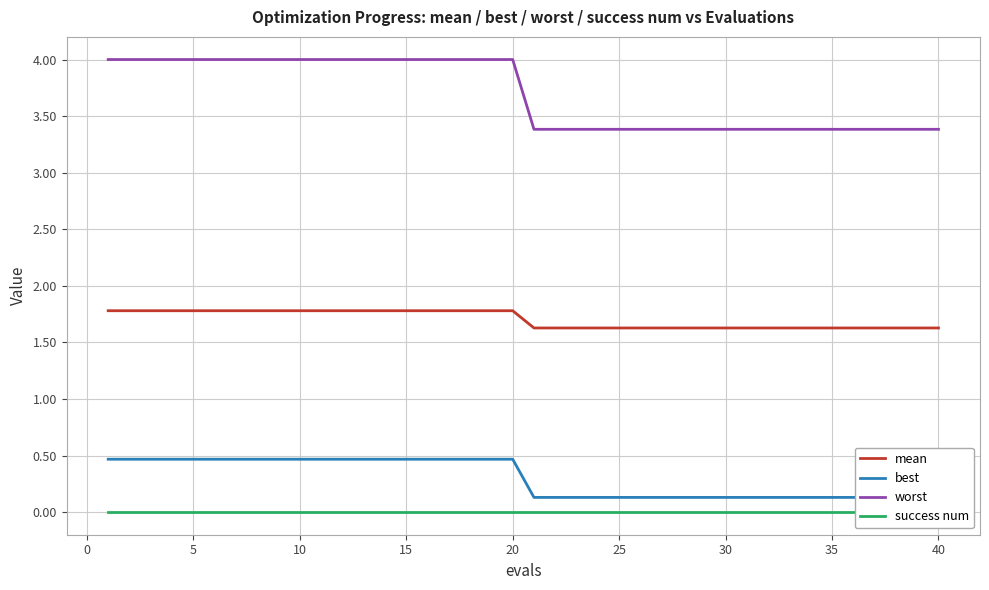

Which series has the largest total across all categories?

worst